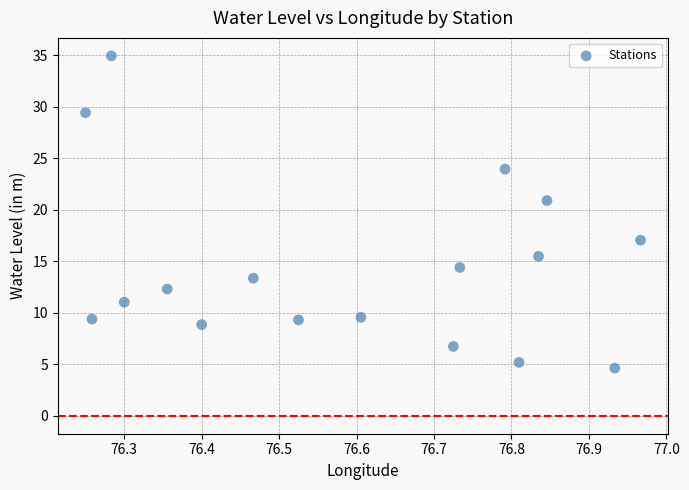

What is the range of X values (max minus min)?

0.7